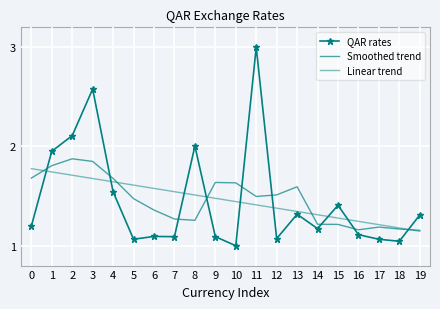

How many lines are shown in the chart?

3